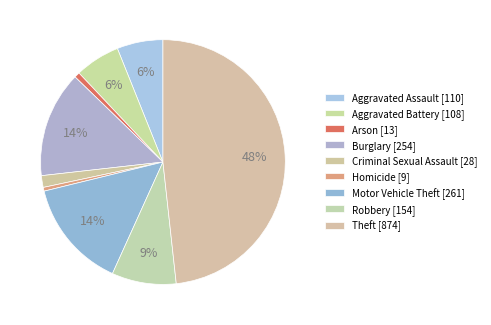

Count the number of slices in the pie.

9